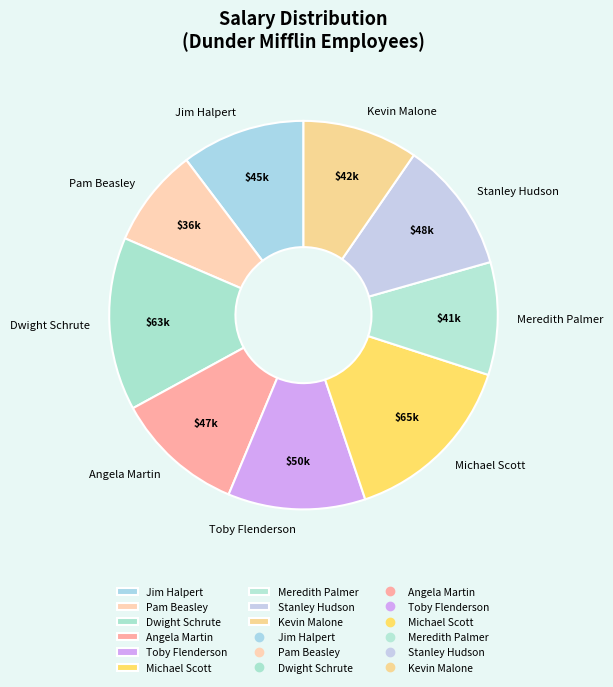

True or false: Meredith Palmer accounts for 20% of the total.

False